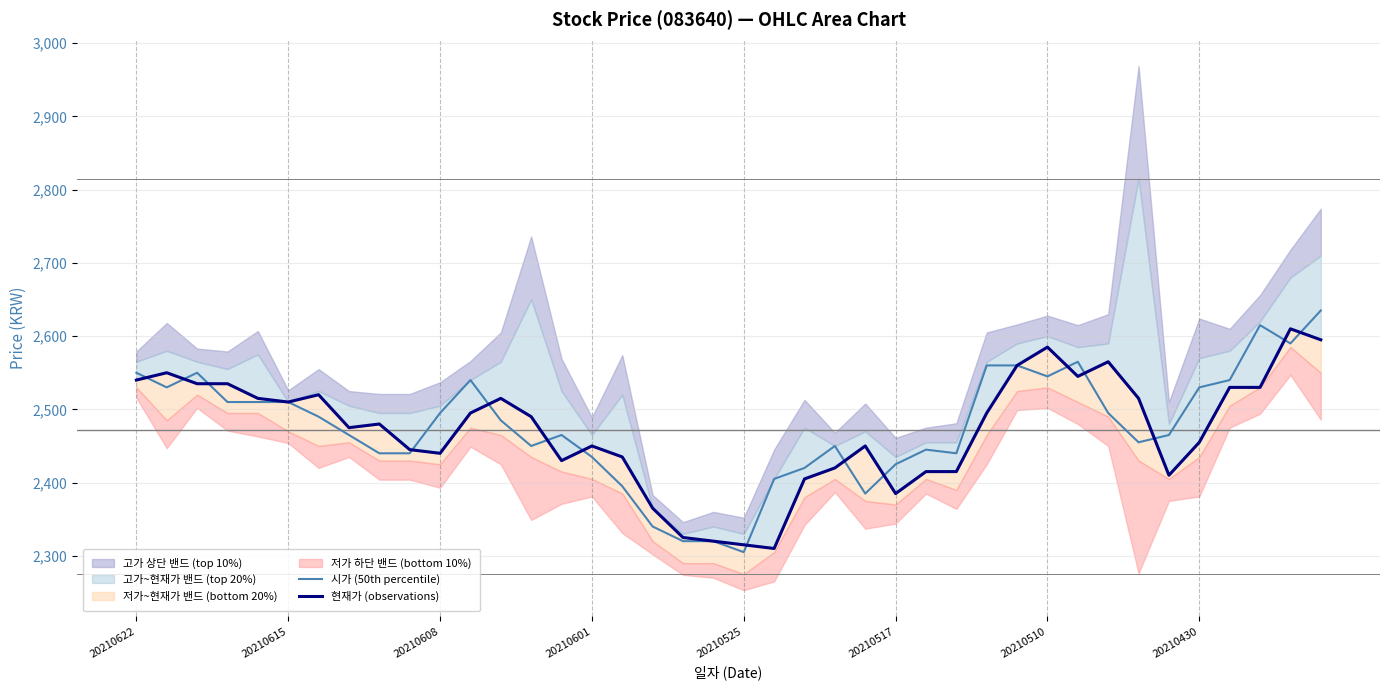

Rank the series by their average value, from lowest to highest.

현재가 (observations), 시가 (50th percentile)